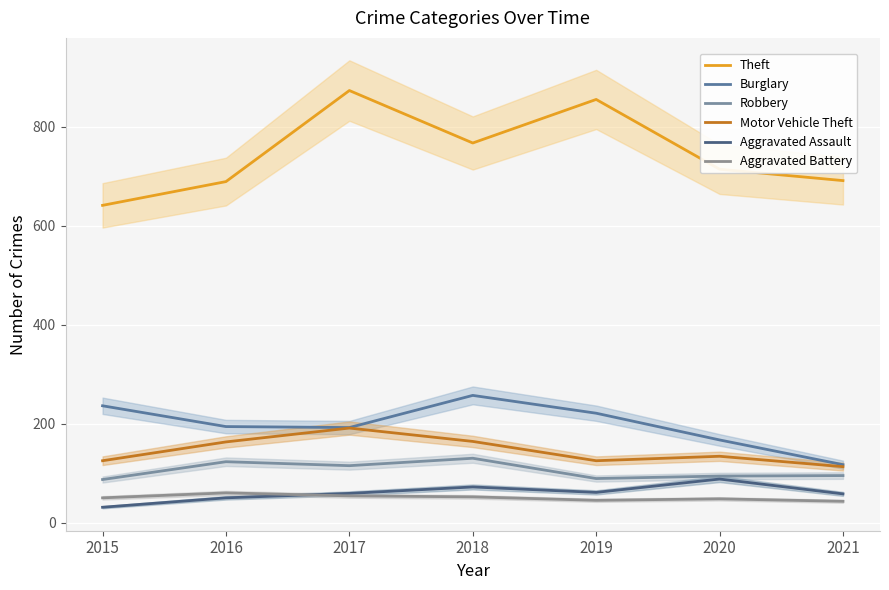

How many data points in Robbery are less than 95?

3